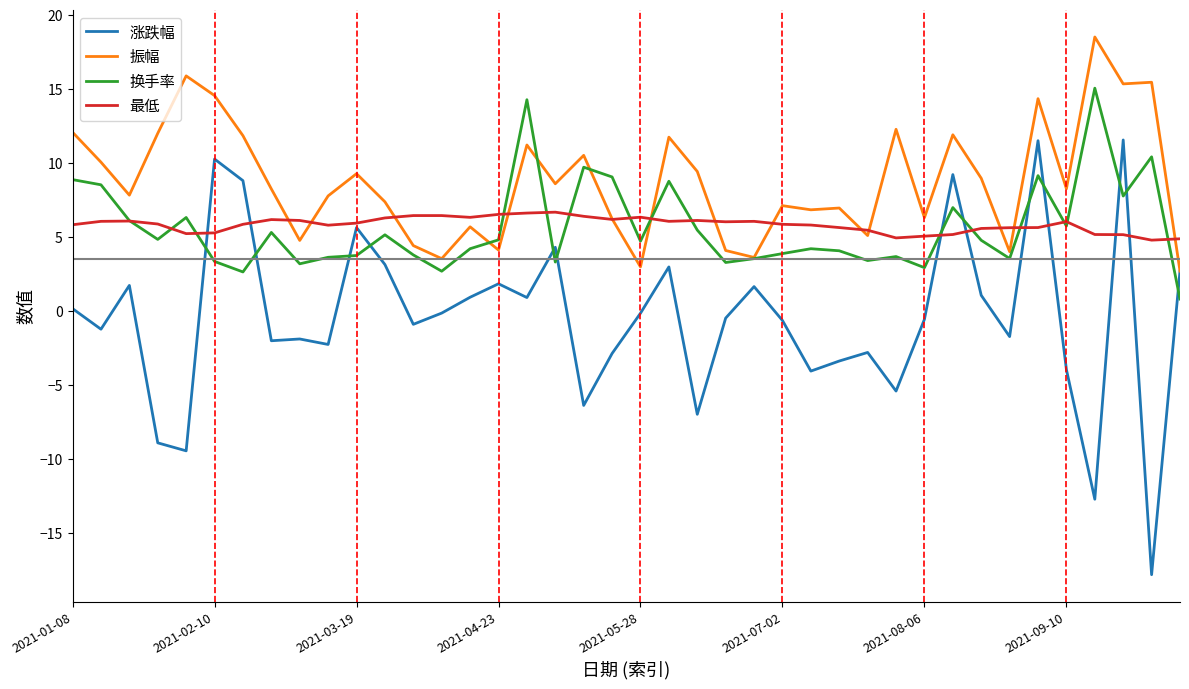

Which series has the widest spread of values?

涨跌幅